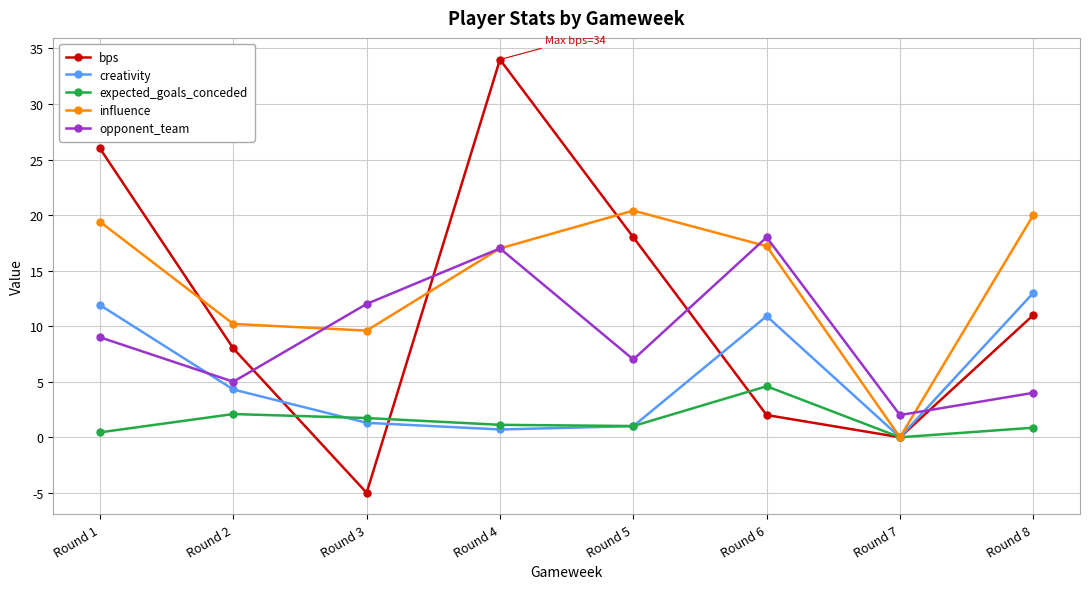

How many data points in bps are less than 11?

4